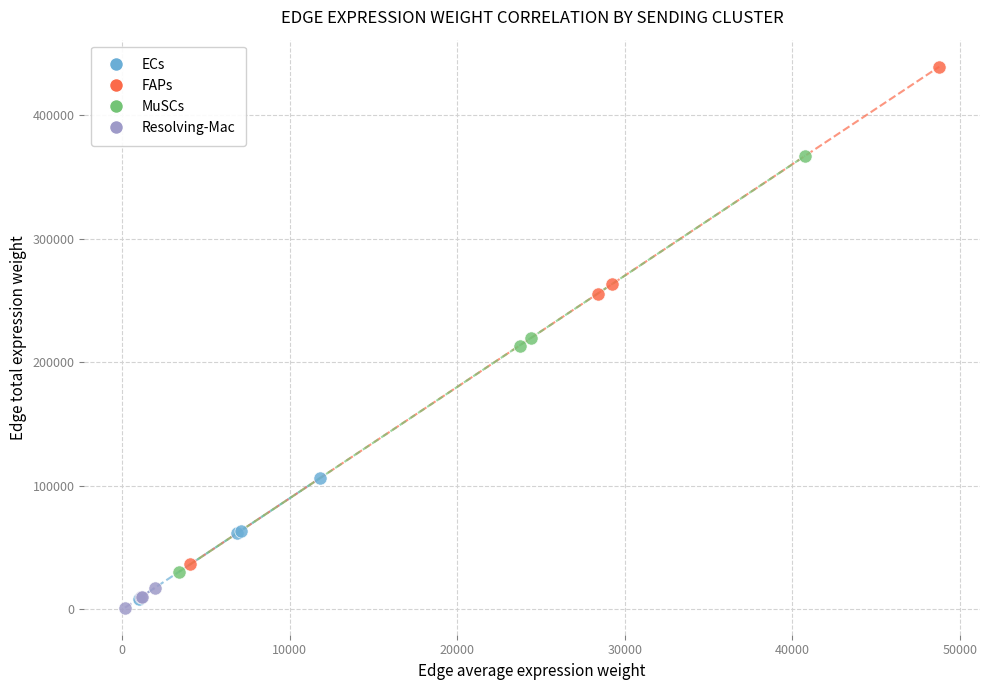

Which series reaches the maximum Y coordinate?

FAPs